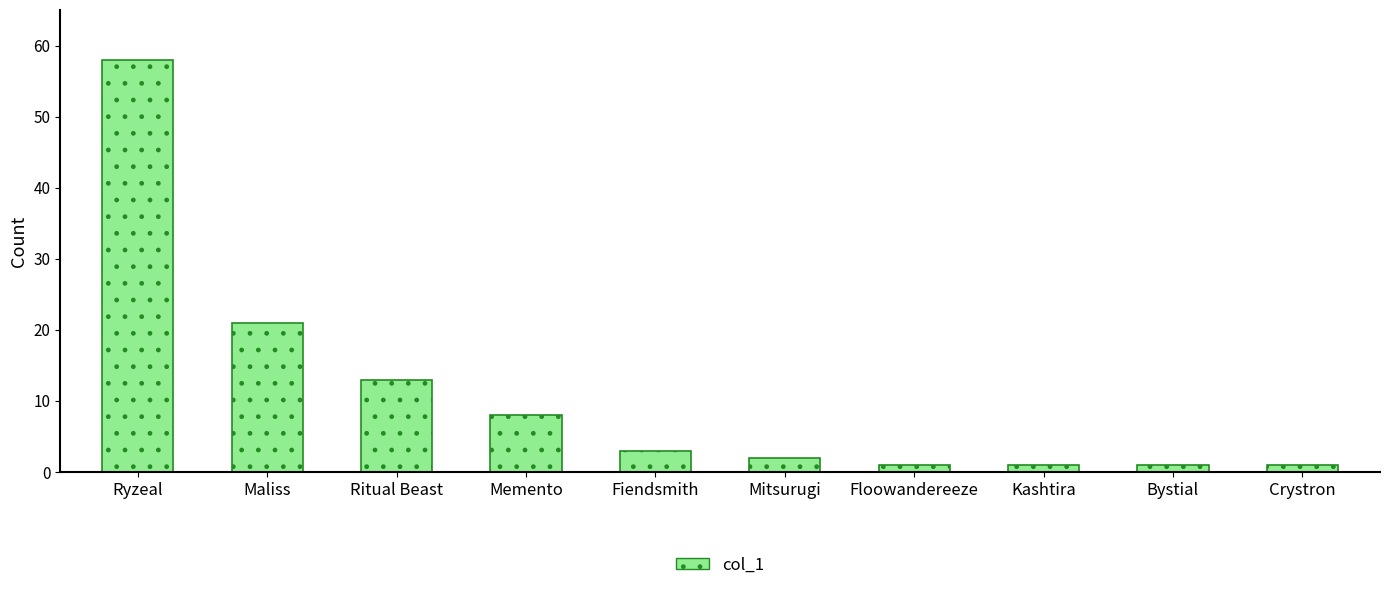

Read the value at Memento, to the nearest 10.

10